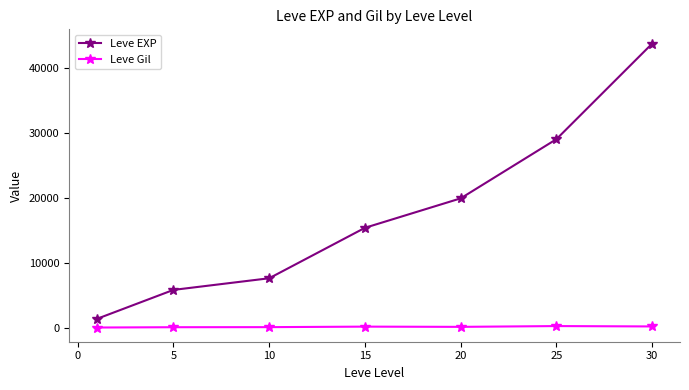

True or false: Leve EXP has more than 2 interior local peaks.

False